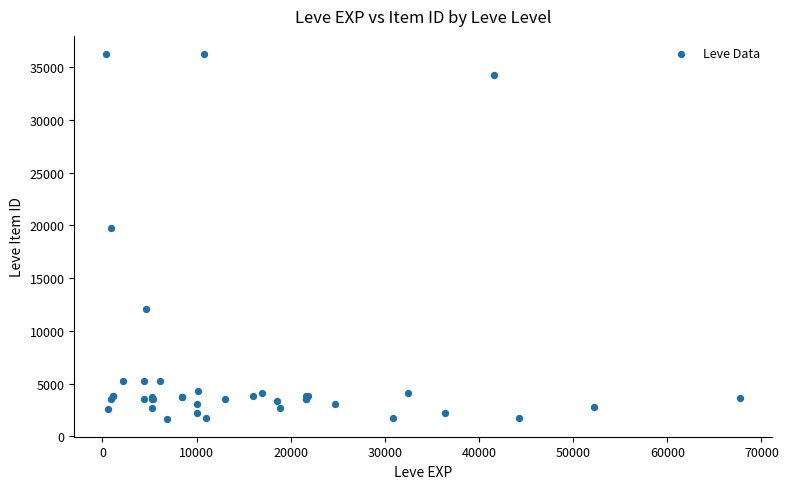

What Y value in the scatter plot is closest to 18967?

19744